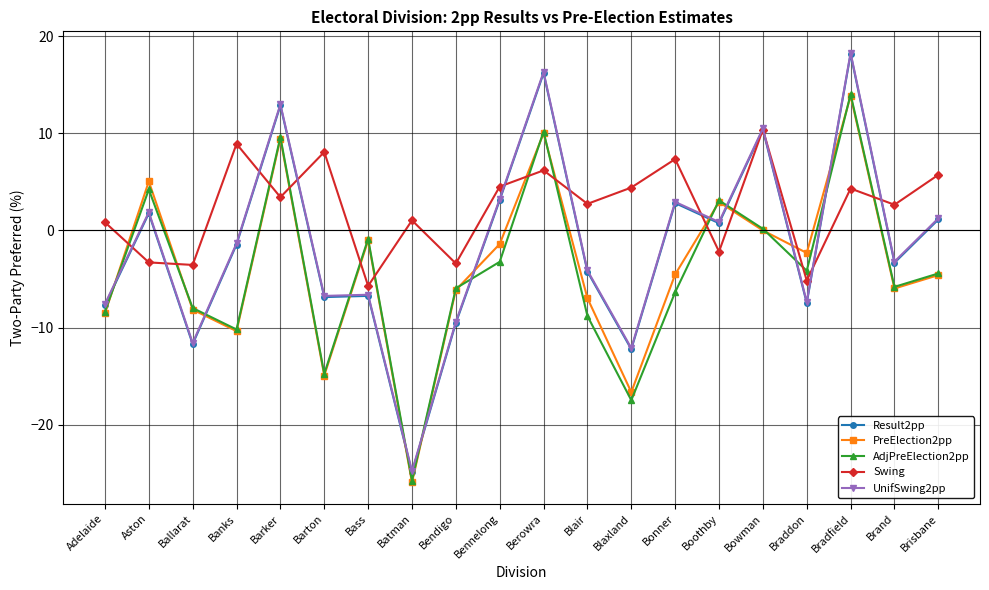

How many categories are shown in the chart?

20